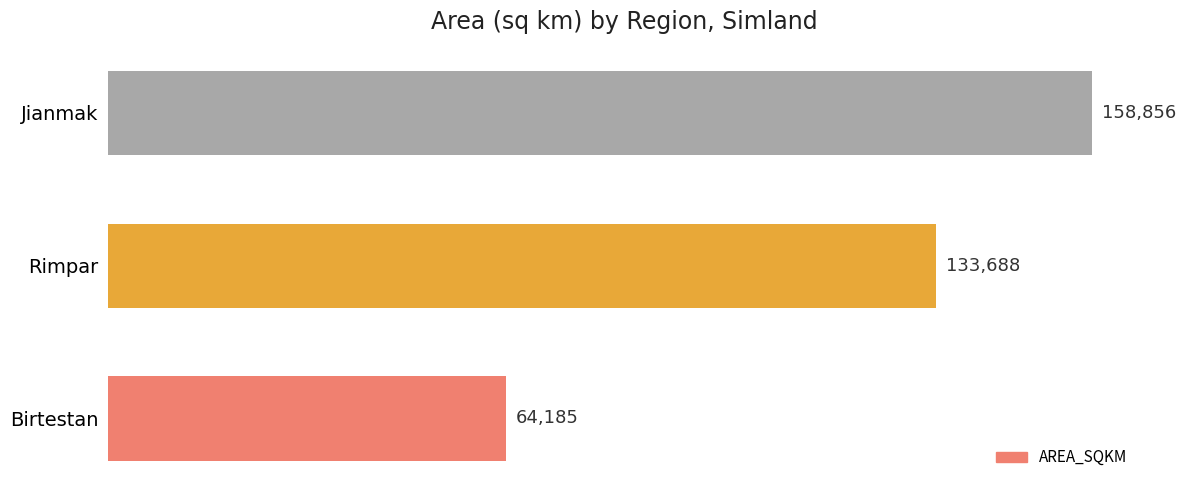

What is the value of the 3rd bar from the top?

64185.0